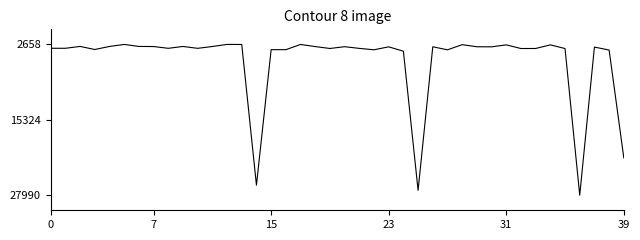

How many lines are shown in the chart?

1